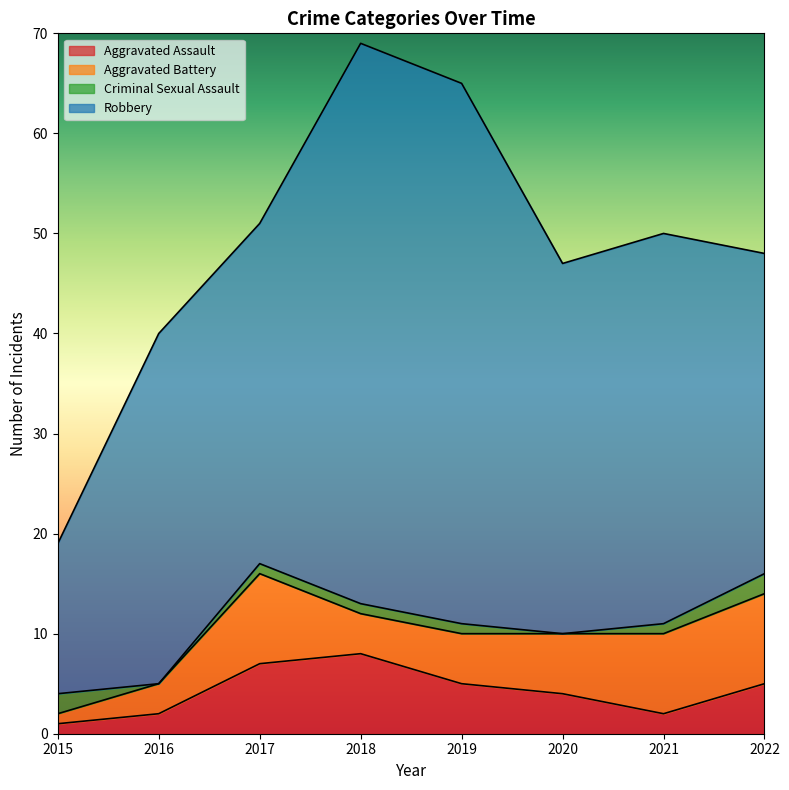

Which series changed the most between 2015 and 2019?

Robbery